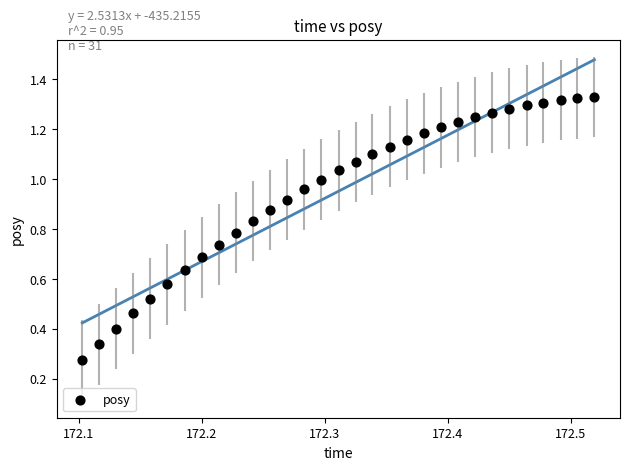

What is the range of X values (max minus min)?

0.4